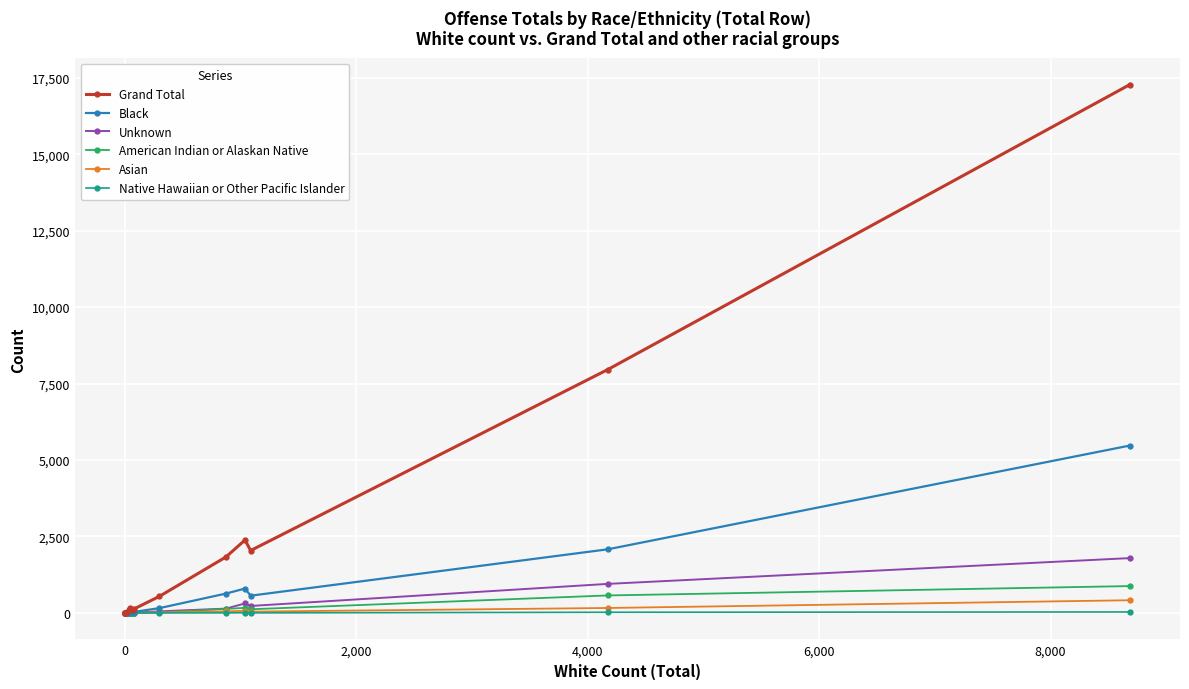

How many lines are shown in the chart?

6